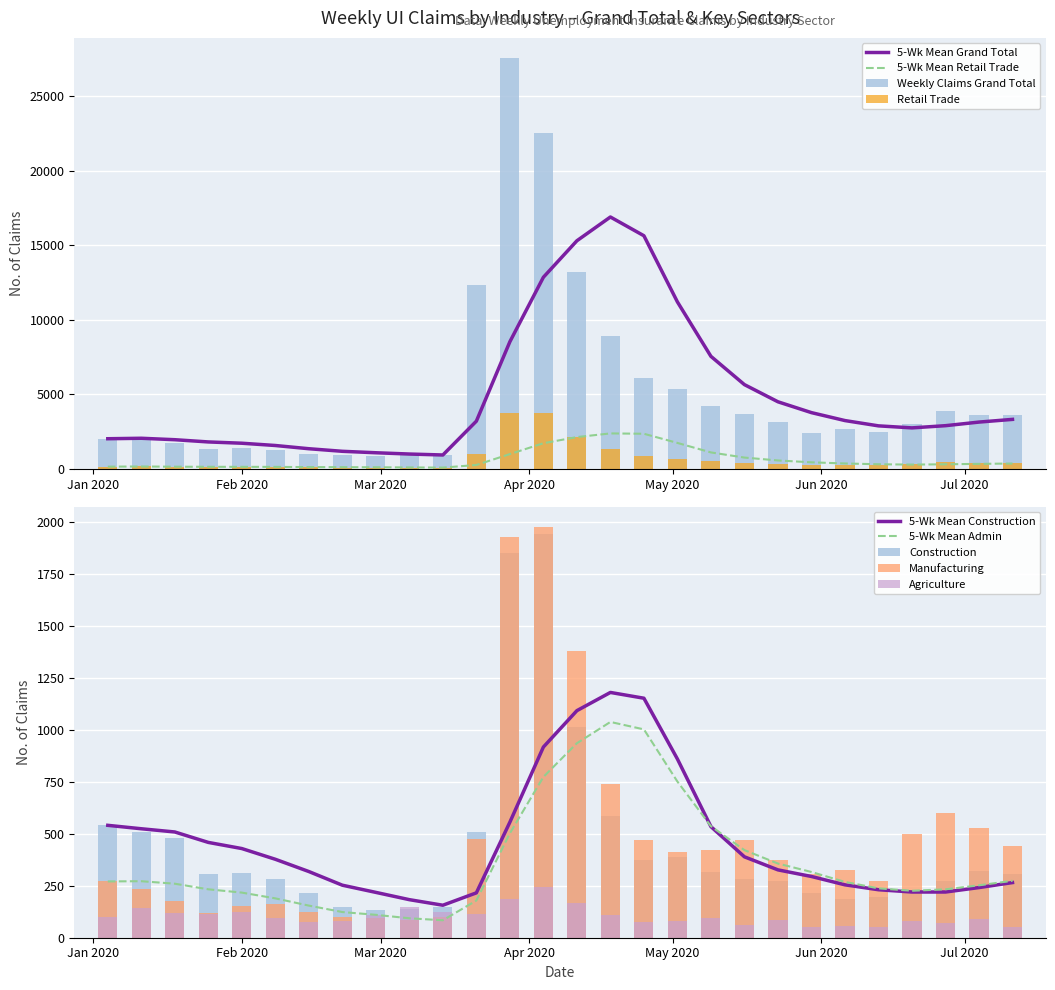

Which series has the largest total across all categories?

Grand Total